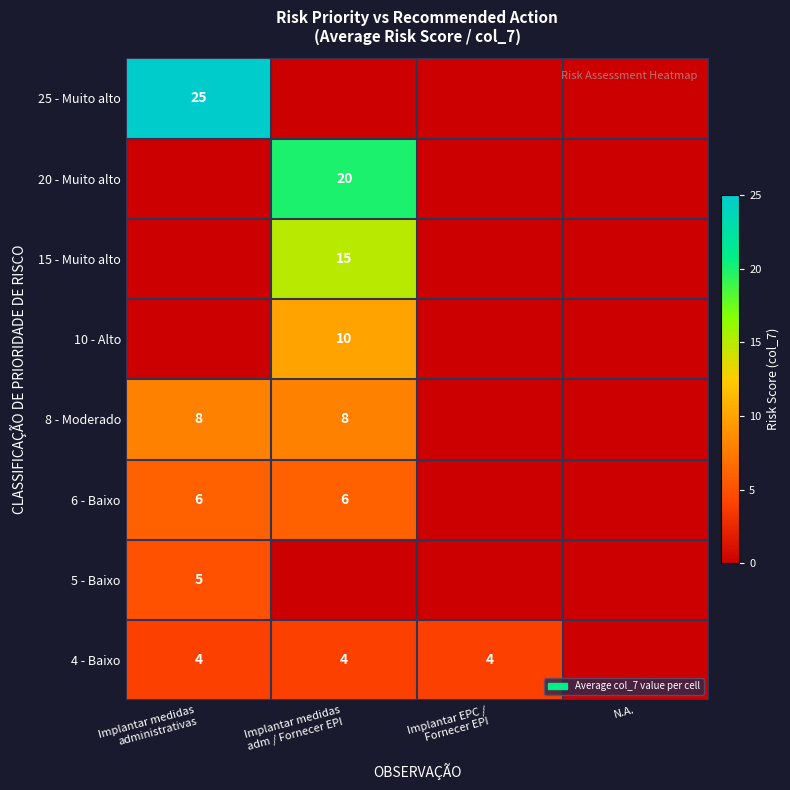

The 20 - Muito alto series shows 0 at Implantar medidas administrativas. True or false?

True